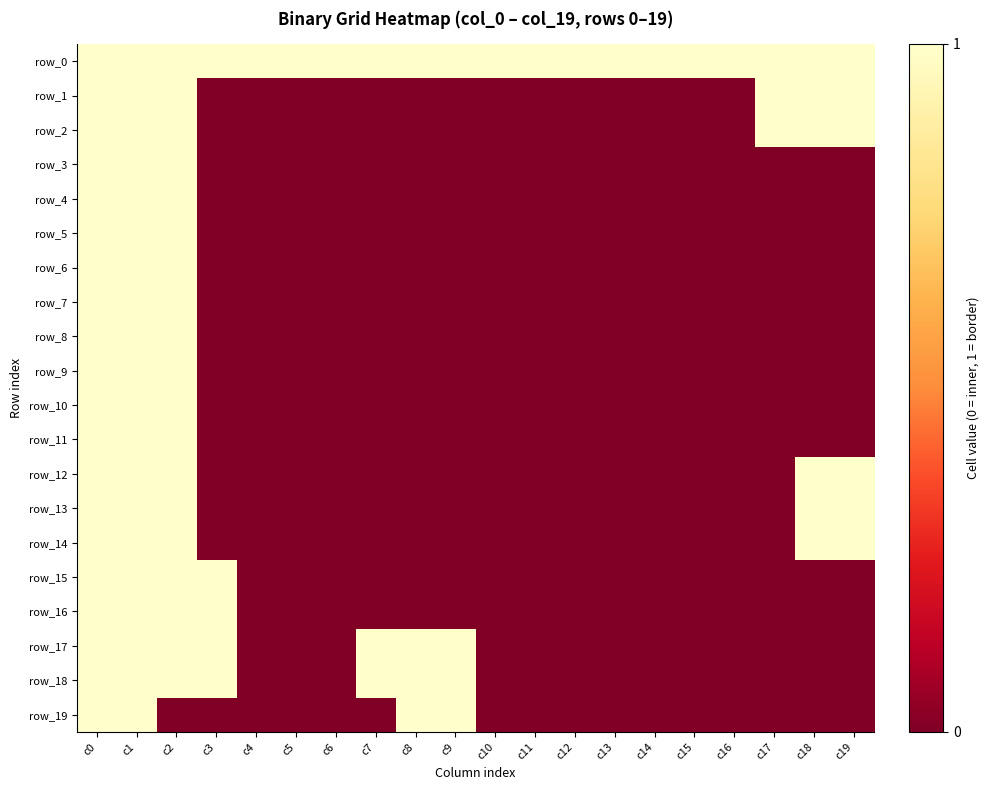

The value of row_13 at c4 is 1. True or false?

False